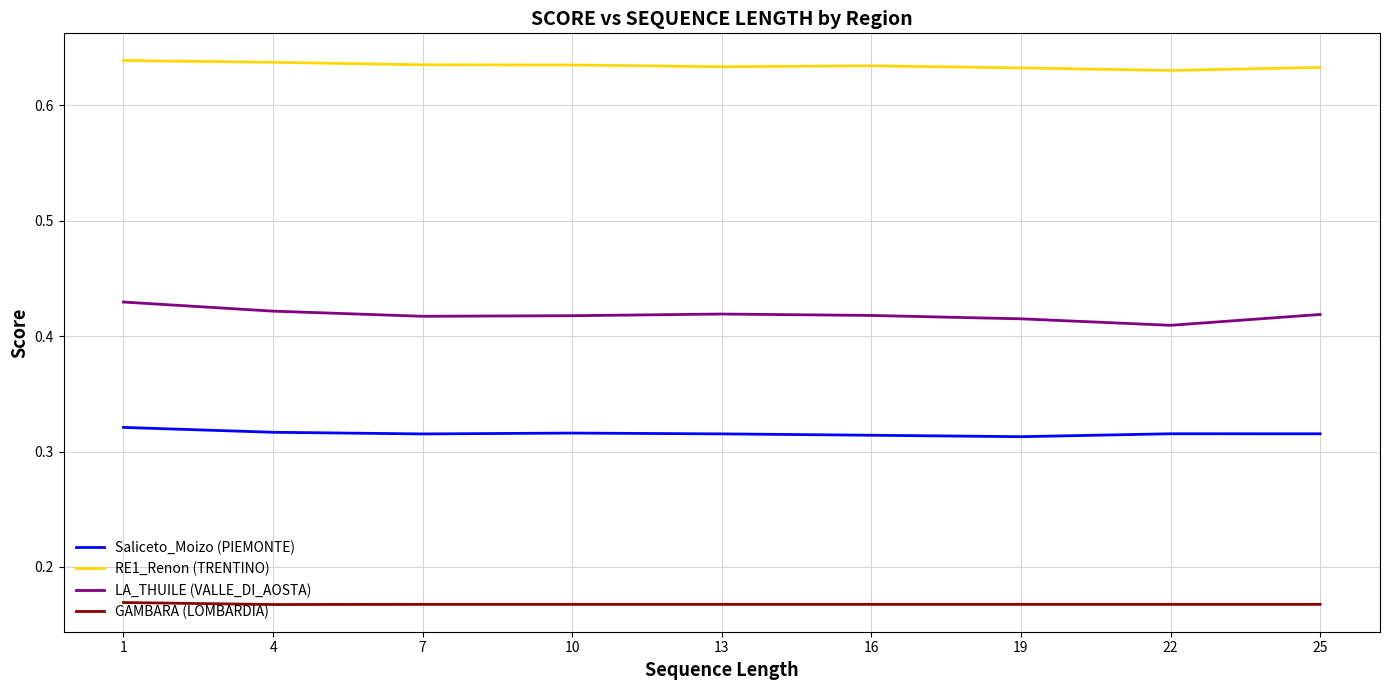

Rank the series by their maximum value, from lowest to highest.

GAMBARA (LOMBARDIA), Saliceto_Moizo (PIEMONTE), LA_THUILE (VALLE_DI_AOSTA), RE1_Renon (TRENTINO)